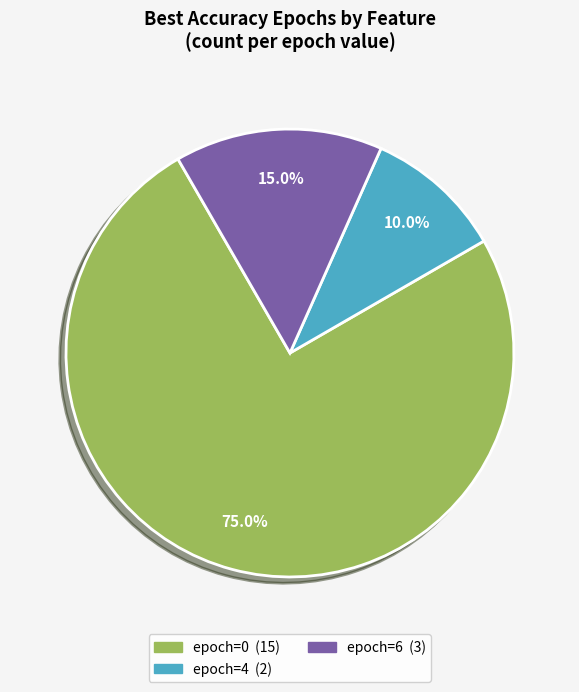

Is there any slice that represents more than half of the pie?

Yes